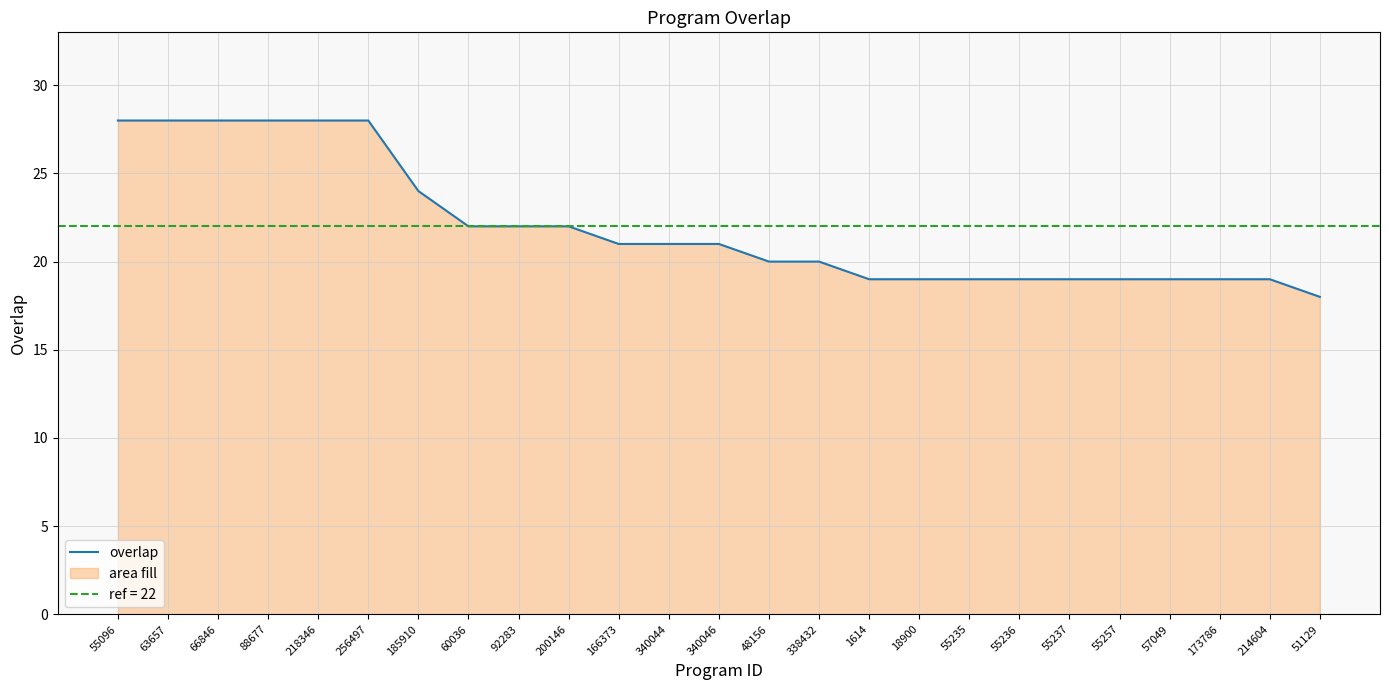

Does the chart have visible grid lines?

Yes